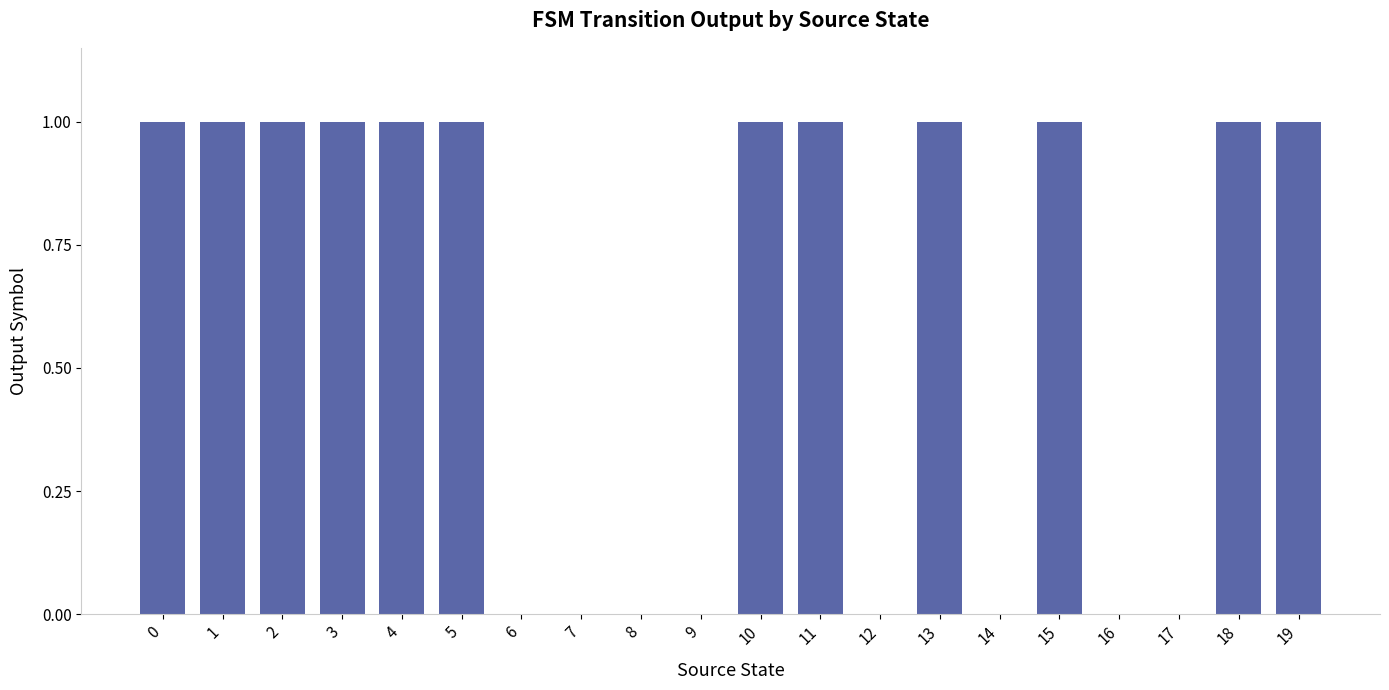

Approximately how many times larger is the value at 0 compared to 5?

1.0